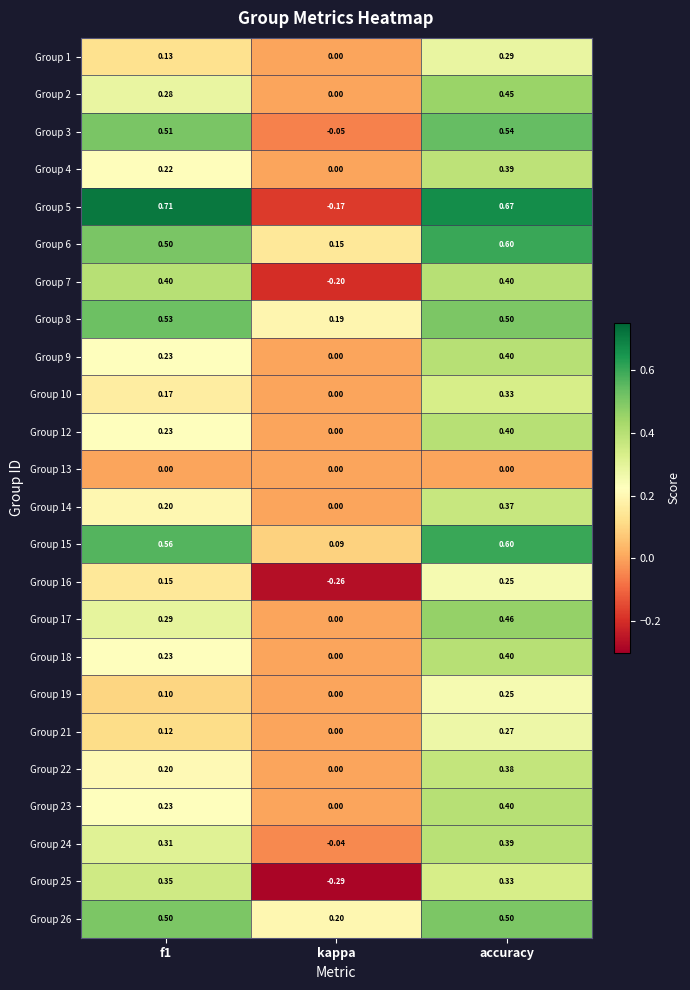

Is the value of Group 8 at f1 greater than the value of Group 24 at kappa?

Yes